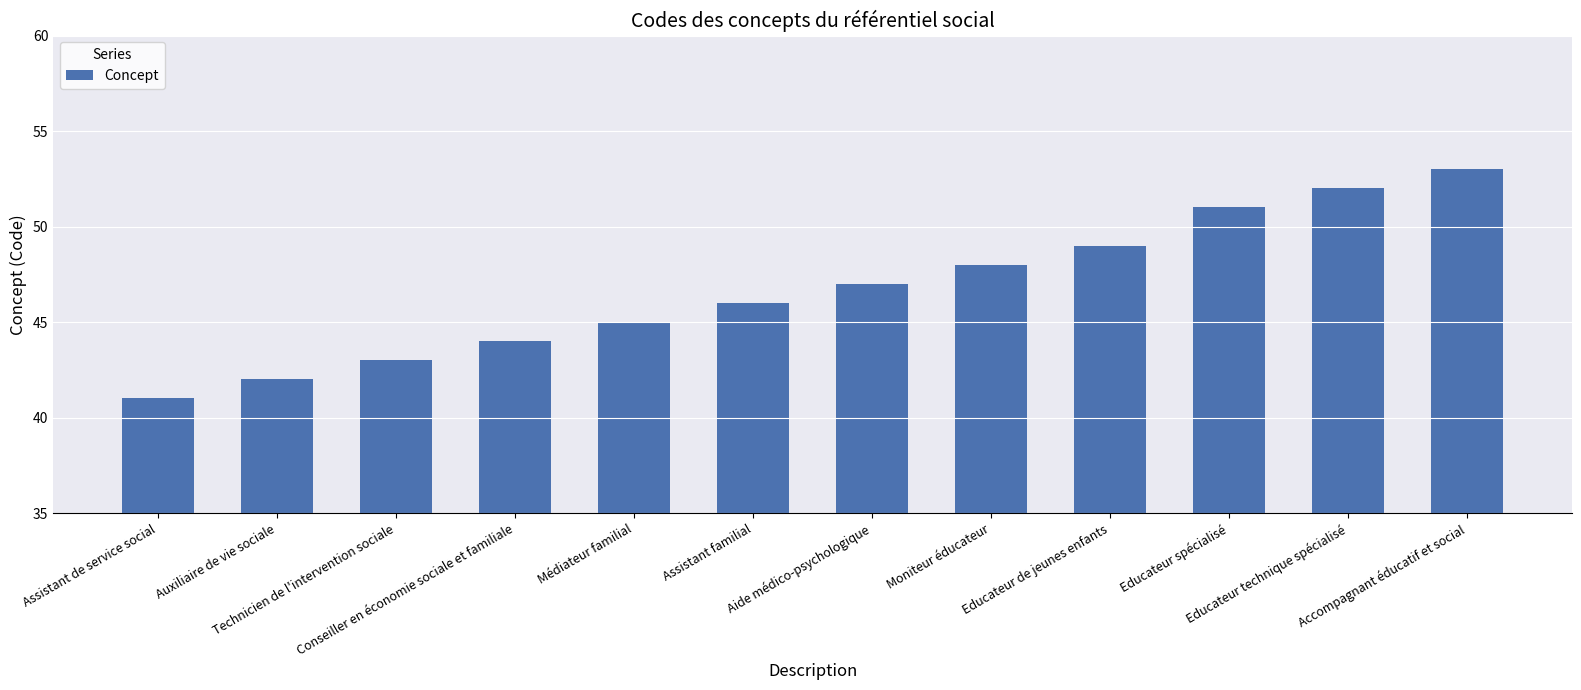

Reading right to left, list all the values displayed in this chart.

53	52	51	49	48	47	46	45	44	43	42	41